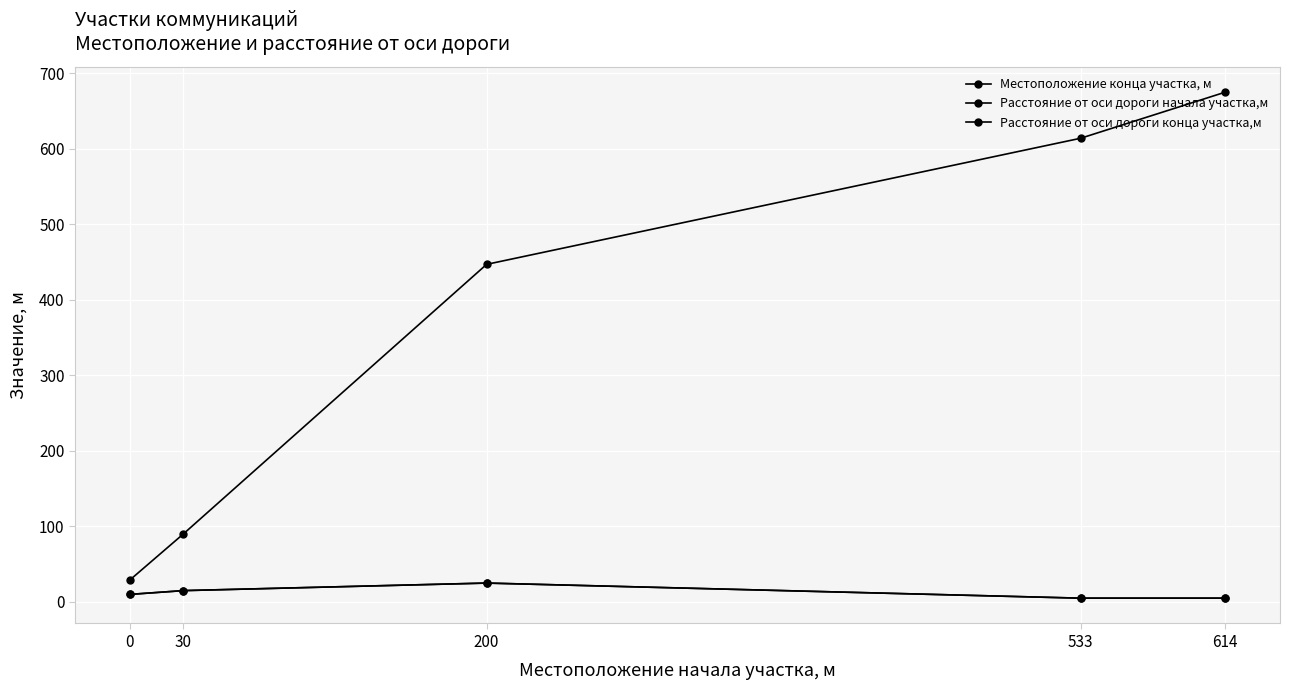

Is this an area chart (filled region under the line)?

No